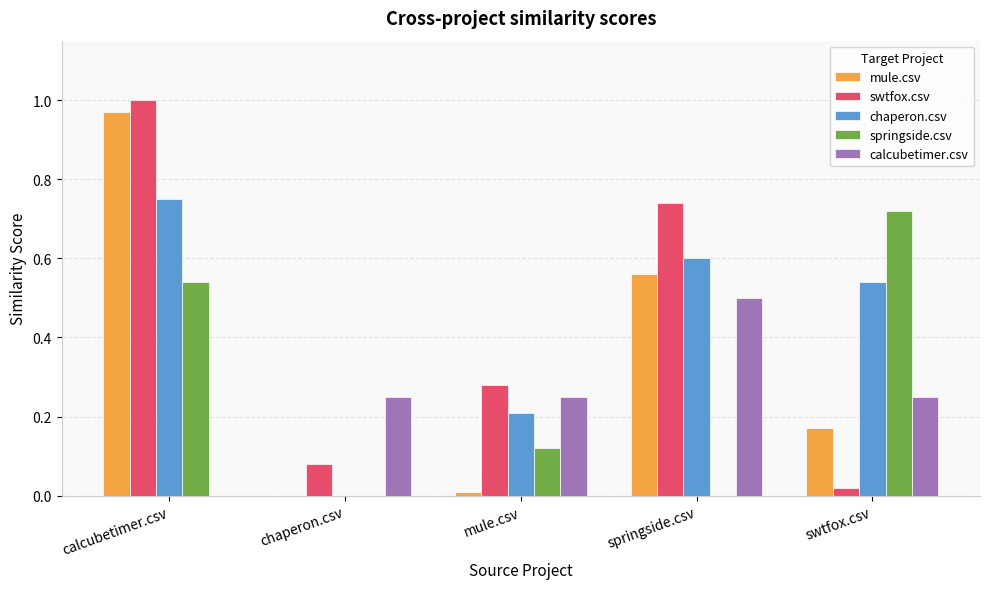

What are all the series names shown in the legend?

mule.csv, swtfox.csv, chaperon.csv, springside.csv, calcubetimer.csv